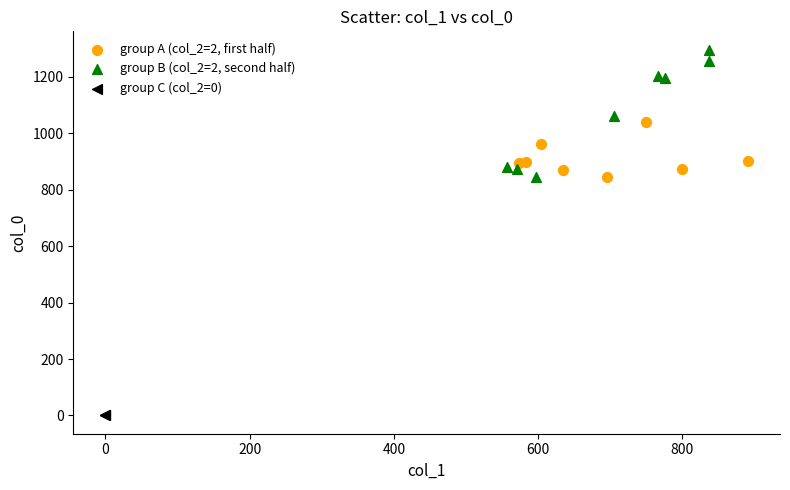

Which series reaches the maximum Y coordinate?

group B (col_2=2, second half)